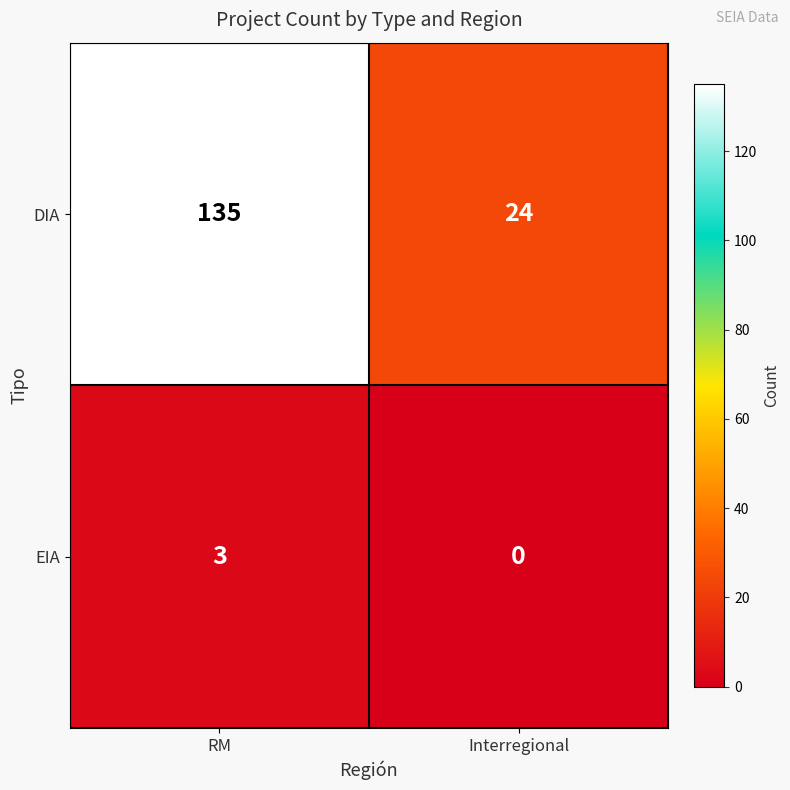

At which category does the chart reach its peak across all series?

RM